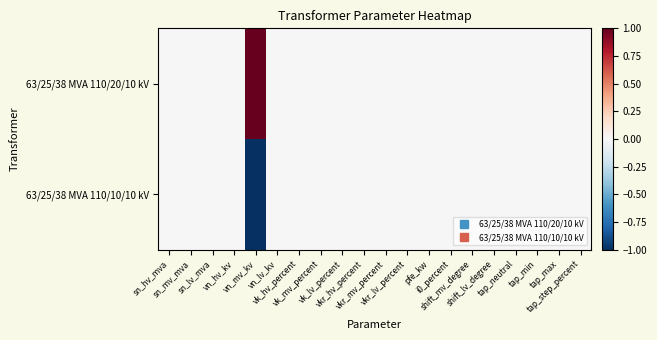

Reading right to left, what are all the values shown in this chart?

63/25/38 MVA 110/20/10 kV: tap_step_percent=0	tap_max=0	tap_min=0	tap_neutral=0	shift_lv_degree=0	shift_mv_degree=0	i0_percent=0	pfe_kw=0	vkr_lv_percent=0	vkr_mv_percent=0	vkr_hv_percent=0	vk_lv_percent=0	vk_mv_percent=0	vk_hv_percent=0	vn_lv_kv=0	vn_mv_kv=1	vn_hv_kv=0	sn_lv_mva=0	sn_mv_mva=0	sn_hv_mva=0
63/25/38 MVA 110/10/10 kV: tap_step_percent=0	tap_max=0	tap_min=0	tap_neutral=0	shift_lv_degree=0	shift_mv_degree=0	i0_percent=0	pfe_kw=0	vkr_lv_percent=0	vkr_mv_percent=0	vkr_hv_percent=0	vk_lv_percent=0	vk_mv_percent=0	vk_hv_percent=0	vn_lv_kv=0	vn_mv_kv=-1	vn_hv_kv=0	sn_lv_mva=0	sn_mv_mva=0	sn_hv_mva=0